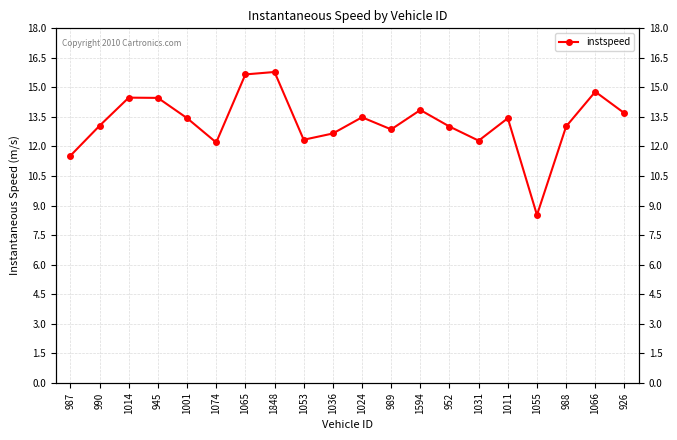

What is the value of the 10th point from the left?

12.7